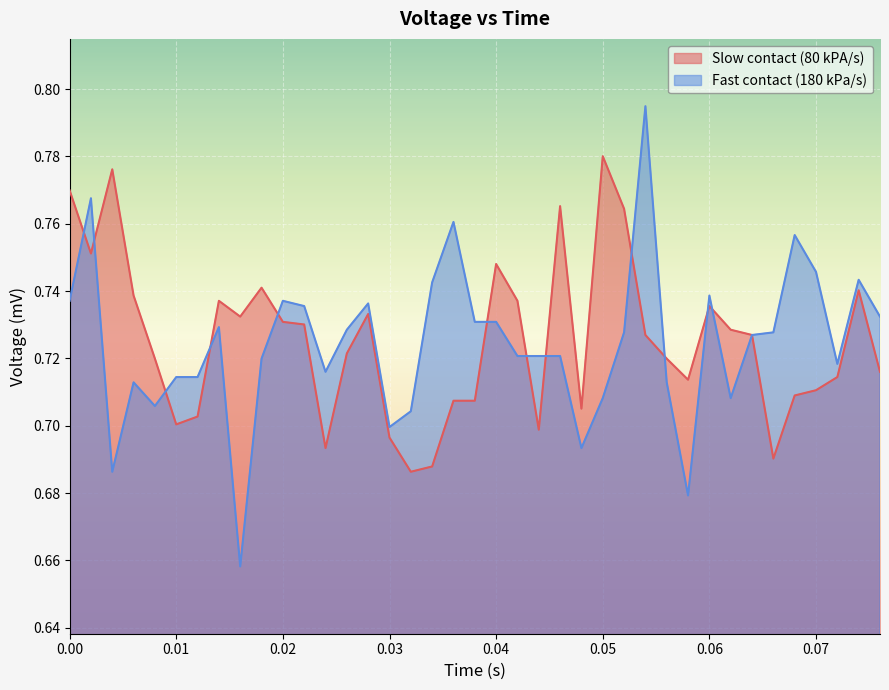

The value of Fast contact (180 kPa/s) at 0.07 is 0.3. True or false?

False